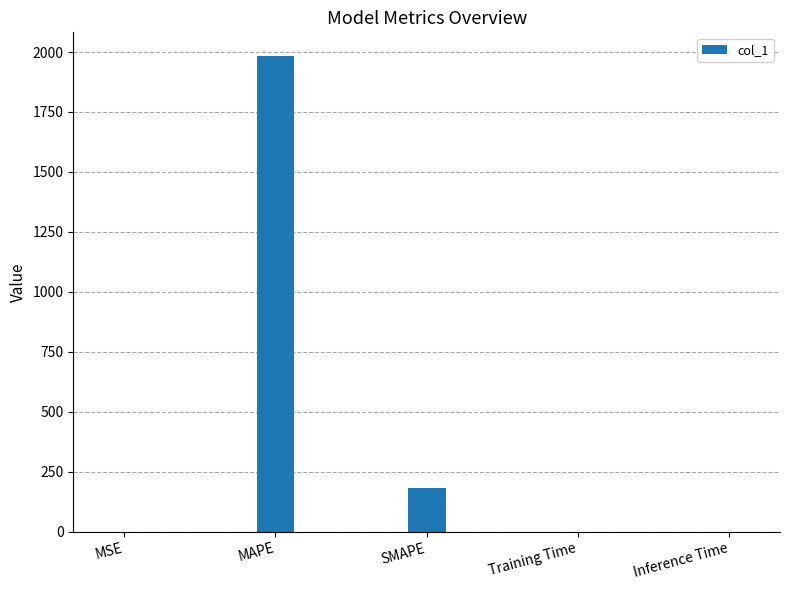

What is the greatest value displayed?

1983.1